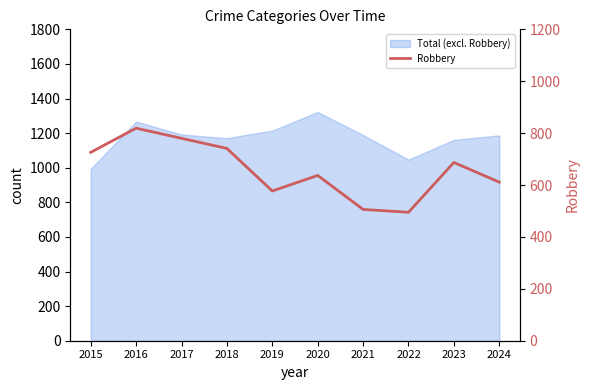

Reading left to right, transcribe all the data shown in this chart.

726	819	780	741	577	637	506	495	687	611